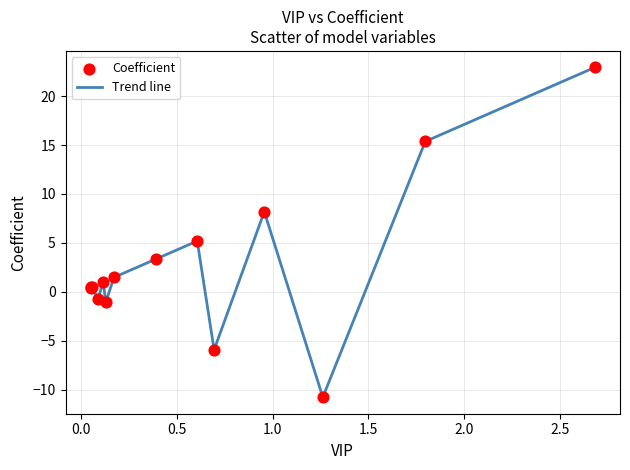

What is the minimum value shown in the chart?

-10.8